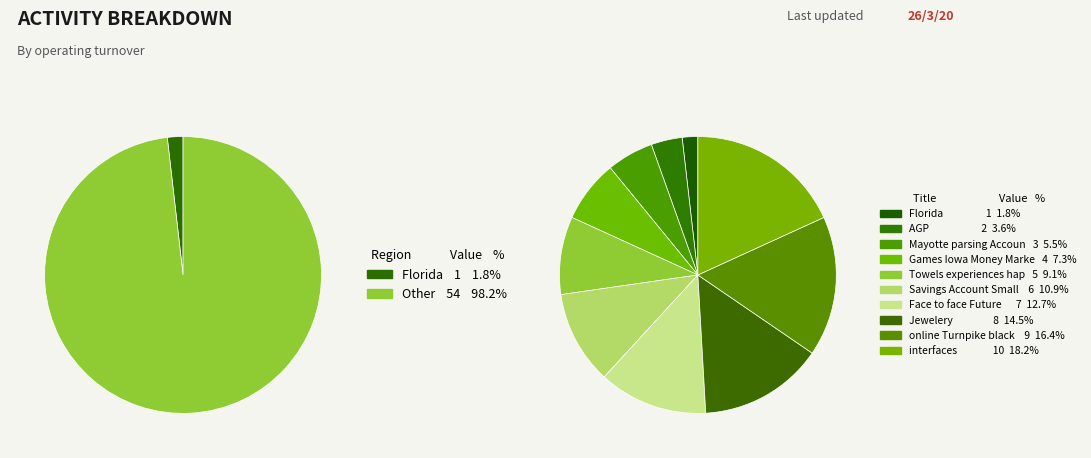

What percentage do Face to face Future and Mayotte parsing Accounts together represent?

18.2%